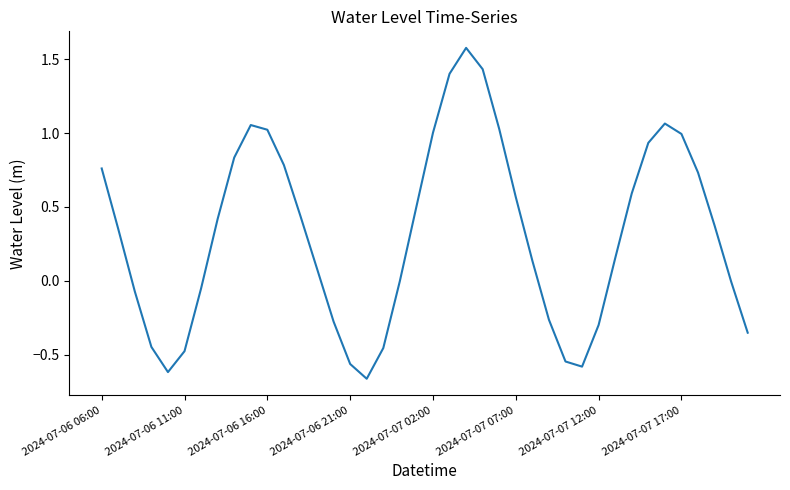

What is the difference between the maximum and minimum values?

2.2